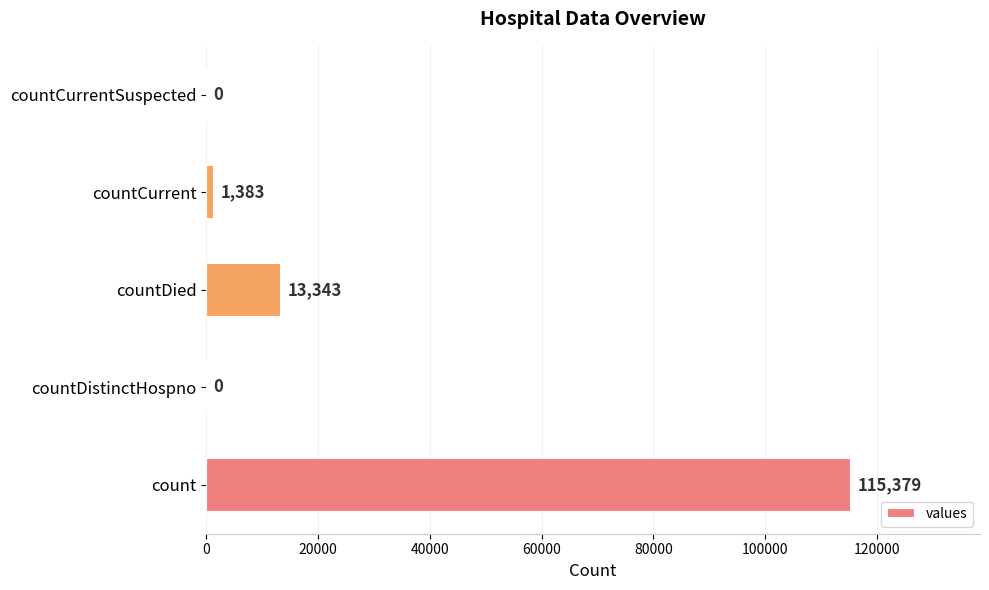

At which label is the value closest to 57689?

countDied